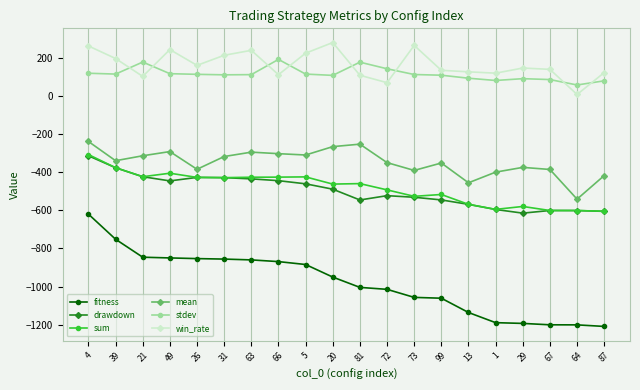

What position from the right is 39?

19